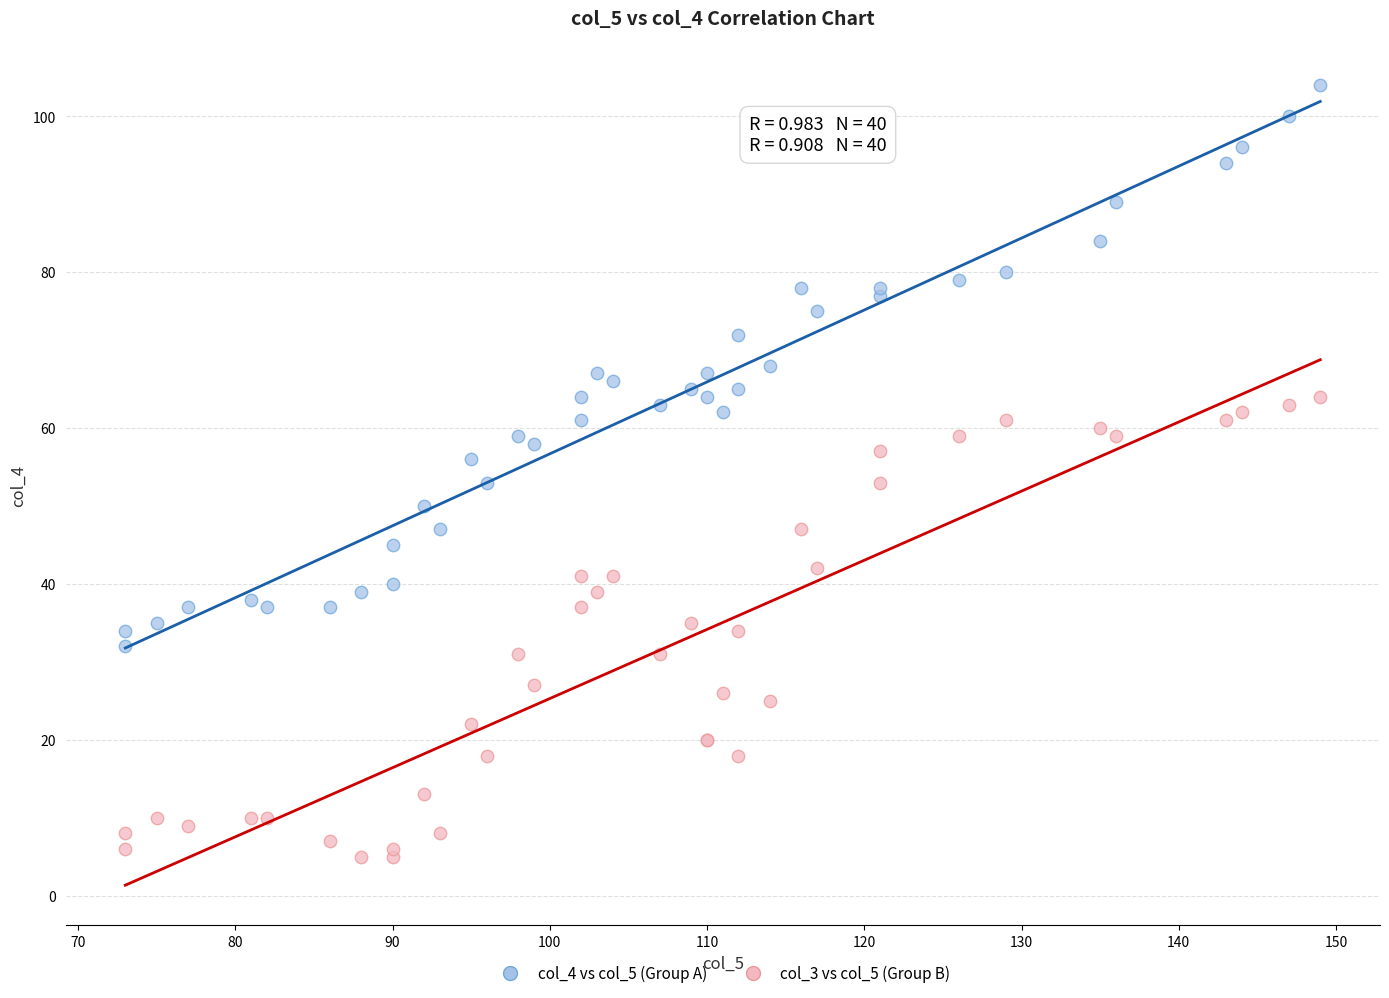

What is the X range (max minus min) for the scatter plot?

76